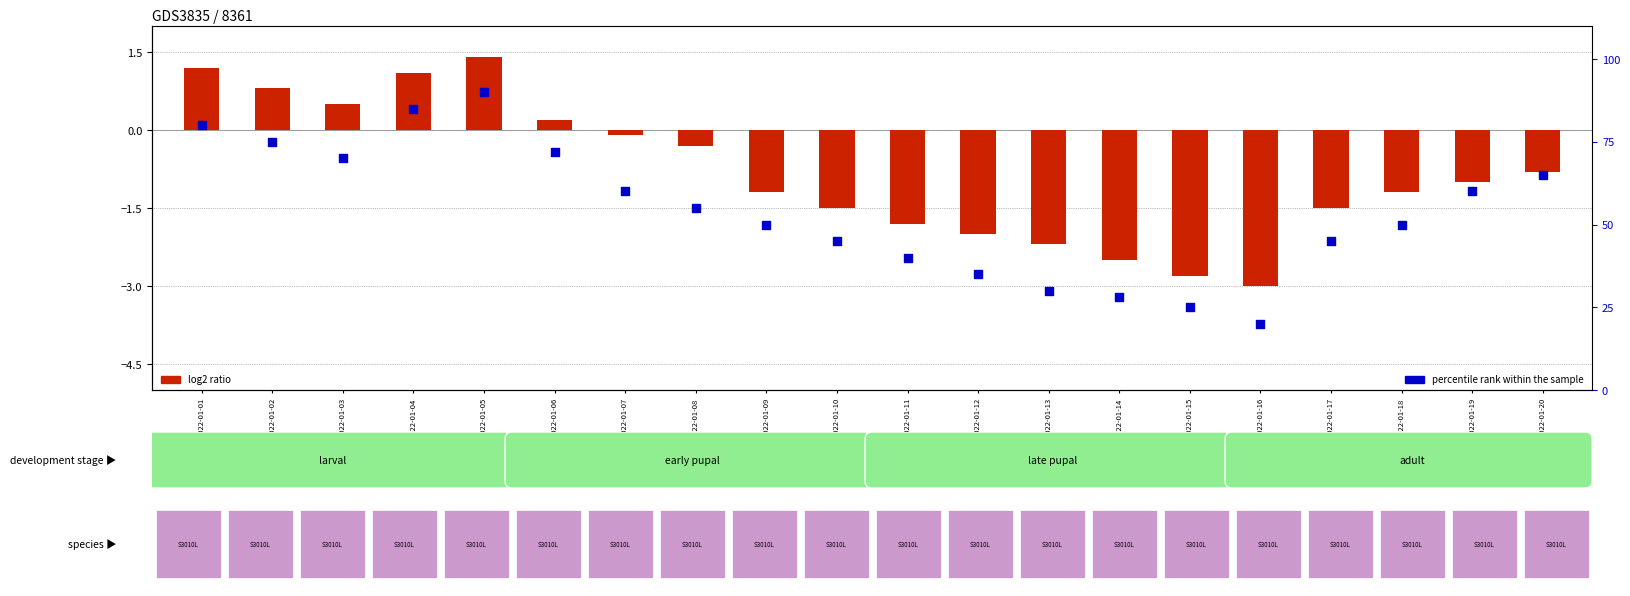

Which series has the largest total across all categories?

percentile rank within the sample